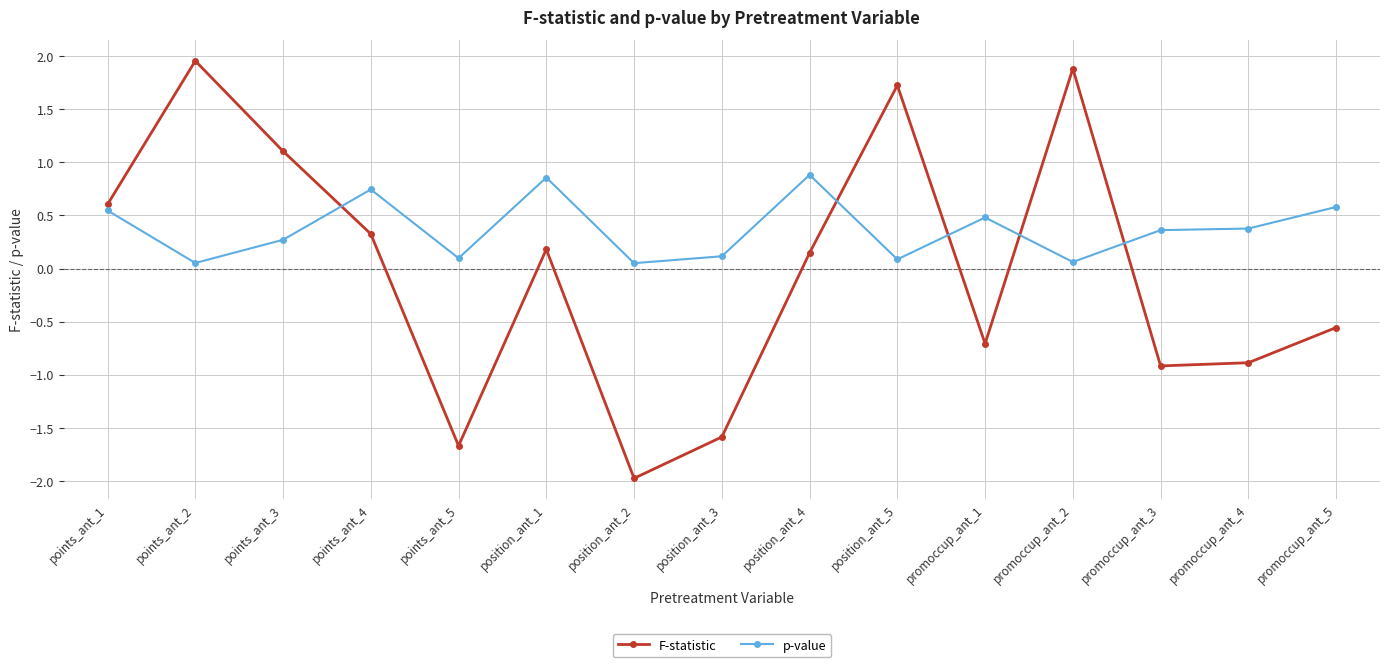

At which category does p-value reach its first local valley?

points_ant_2